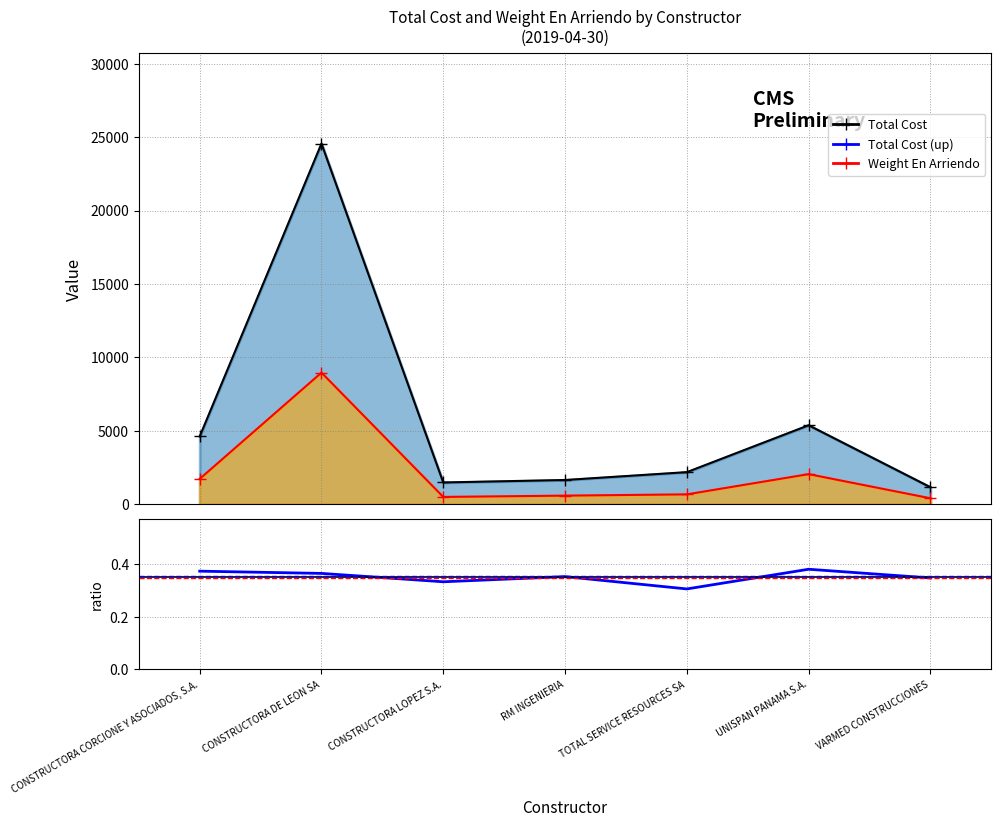

Is the value of Weight En Arriendo at CONSTRUCTORA DE LEON SA greater than the value of Total Cost at UNISPAN PANAMA S.A.?

Yes